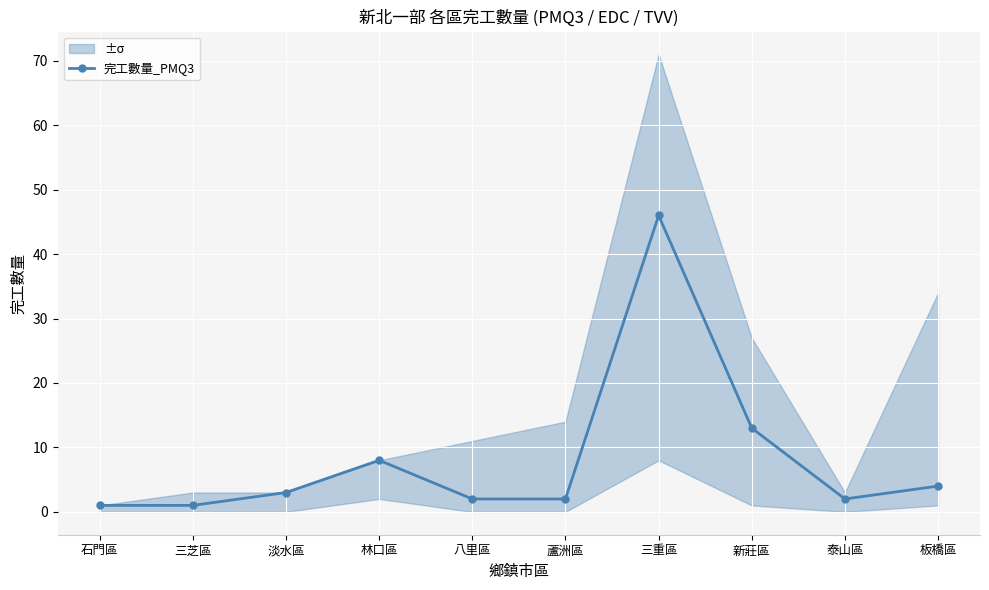

What is the smallest value displayed?

1